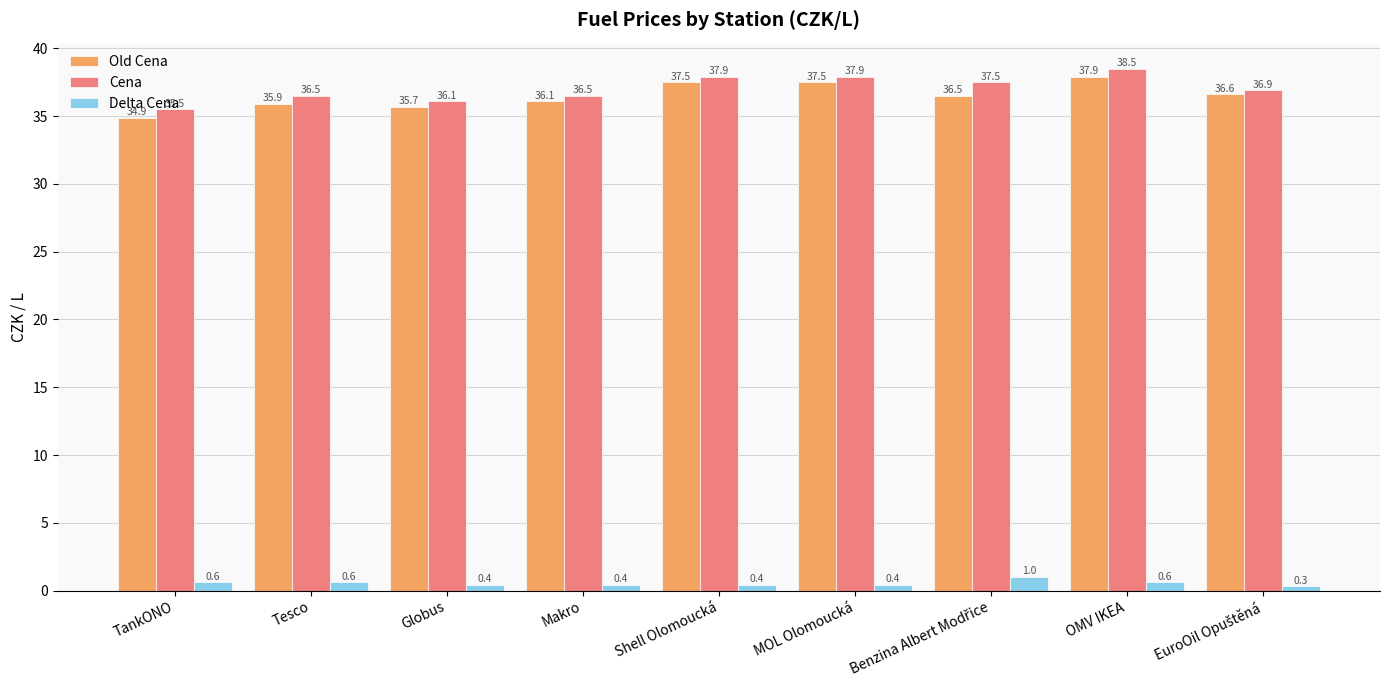

Is it true that Cena equals 12.7 at OMV IKEA?

False